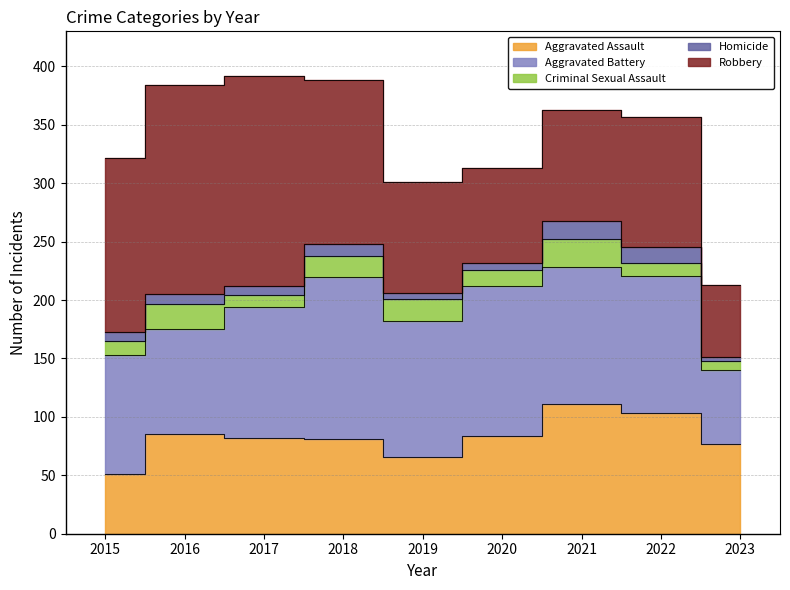

What are all the series names shown in the legend?

Aggravated Assault, Aggravated Battery, Criminal Sexual Assault, Homicide, Robbery